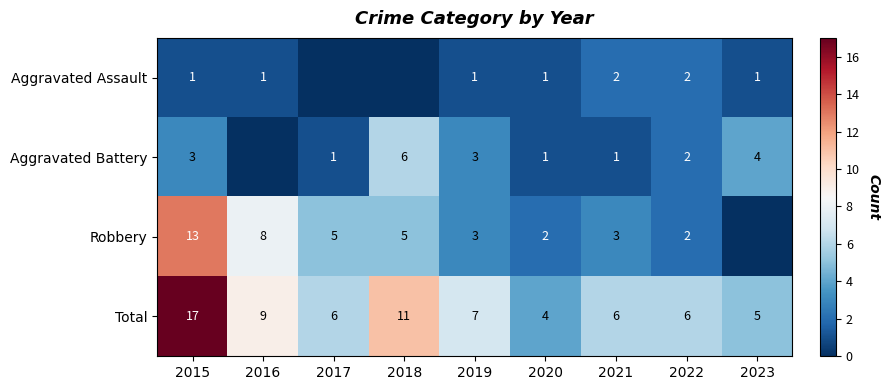

What is the difference between the second highest and minimum values in the Aggravated Assault series?

2